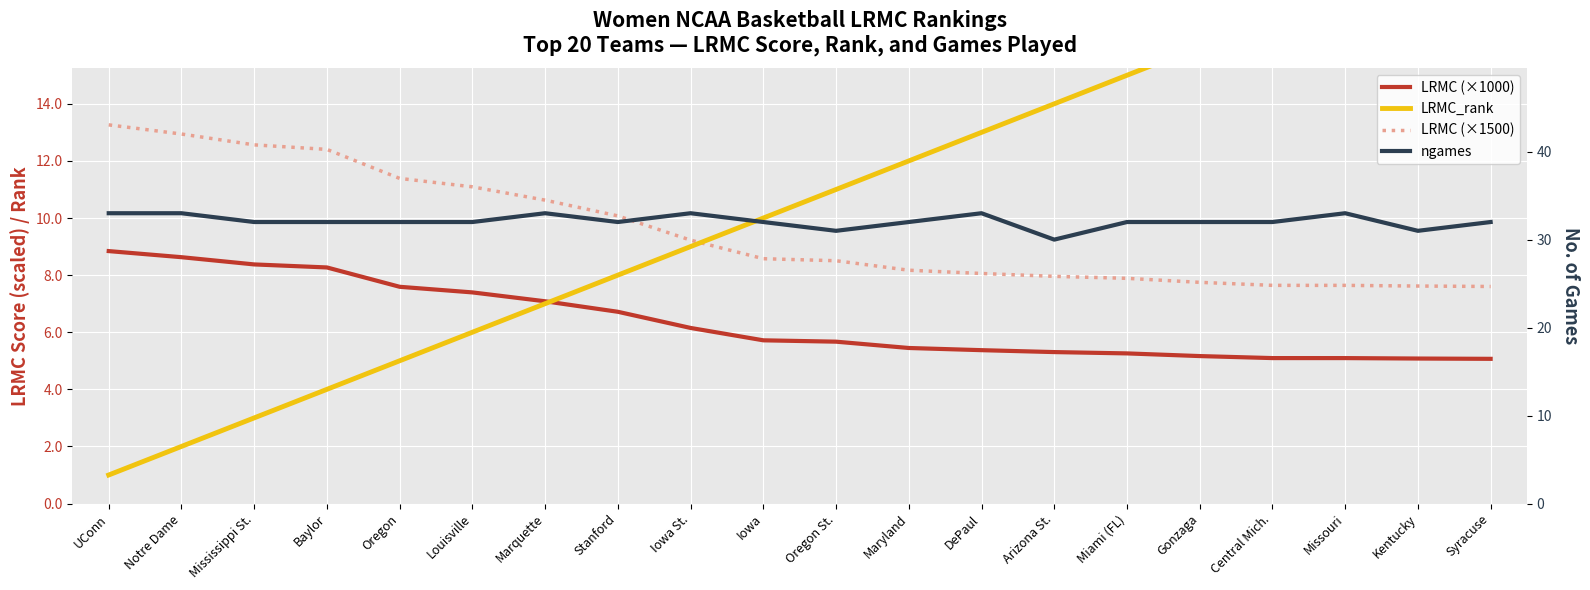

The LRMC_rank series shows 2.1 at Oregon. True or false?

False